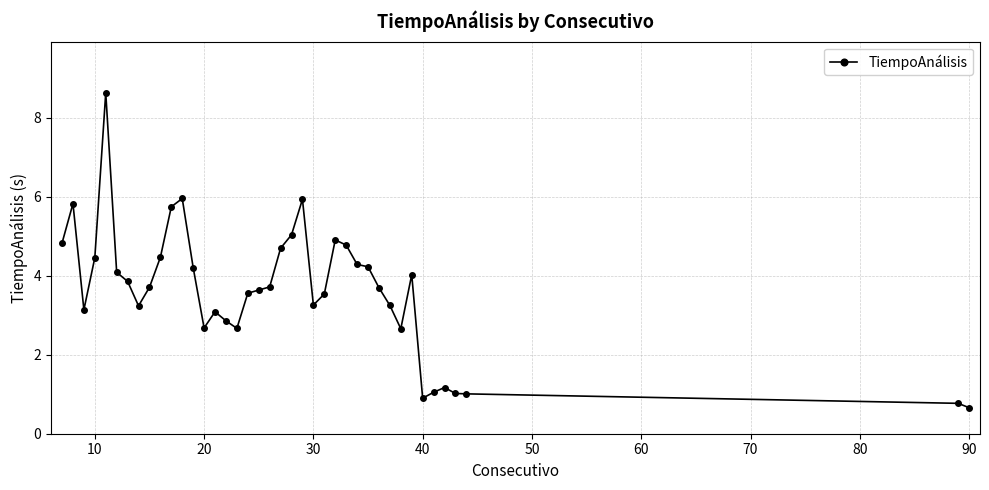

What is the difference between the second highest and minimum values?

5.3